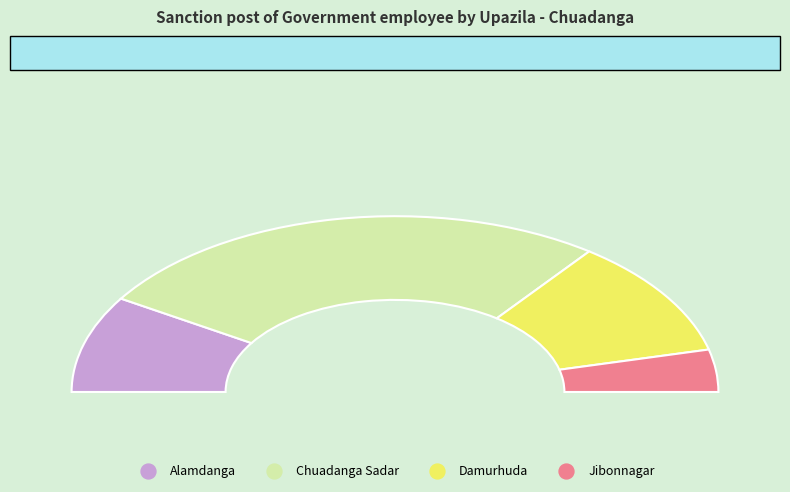

What is the change in value from Damurhuda to Jibonnagar?

-690